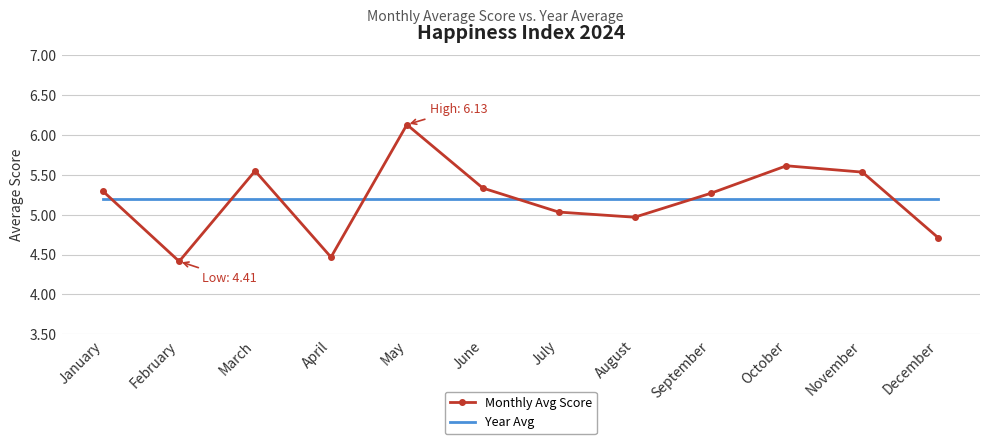

Which series ends up on top after the final intersection of Monthly Avg Score and Year Avg?

Year Avg